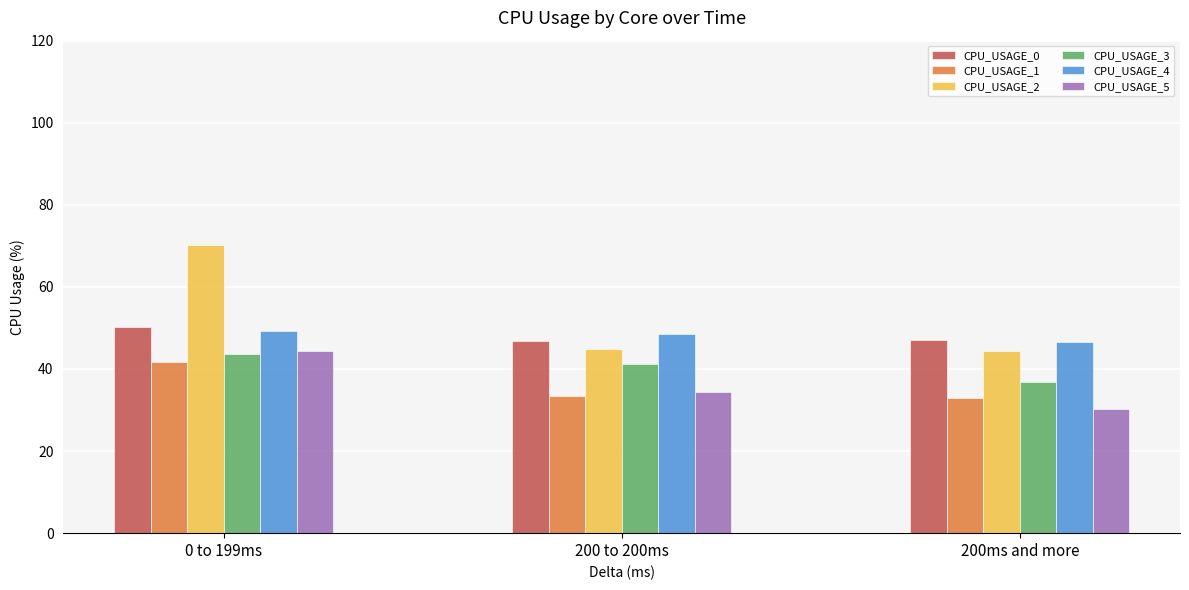

How many distinct data groups are displayed?

6